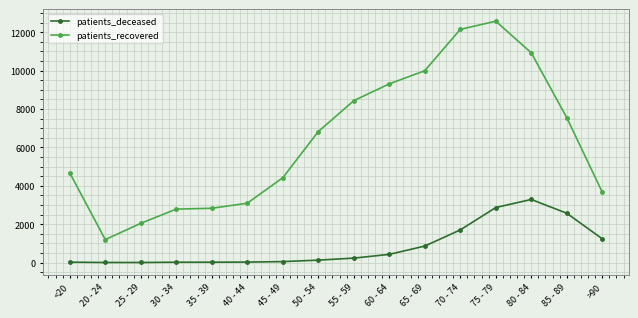

In patients_recovered, how many points are lower than both neighbors (excluding endpoints)?

1